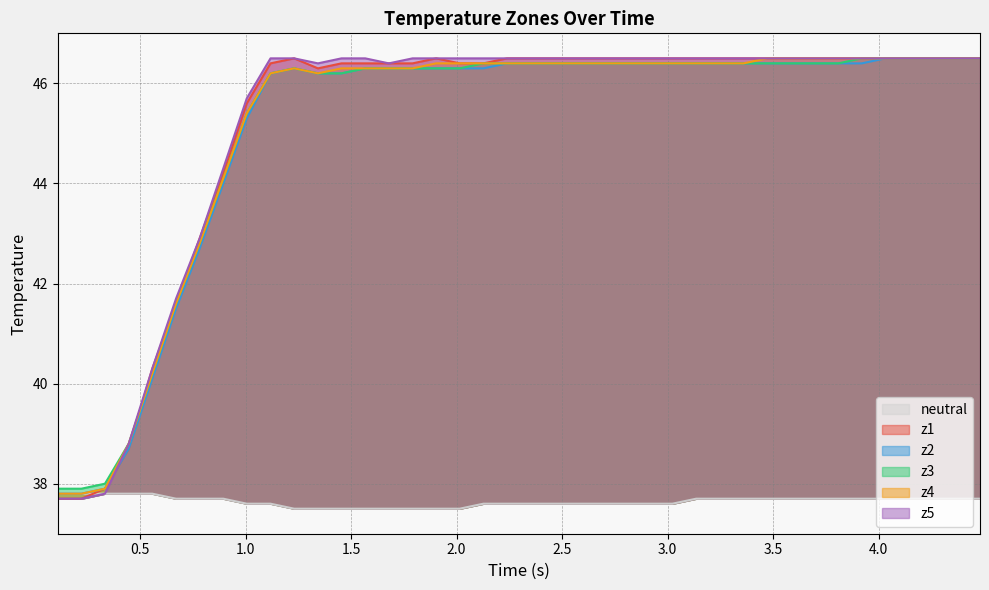

How many values in the z1 series exceed 46?

31